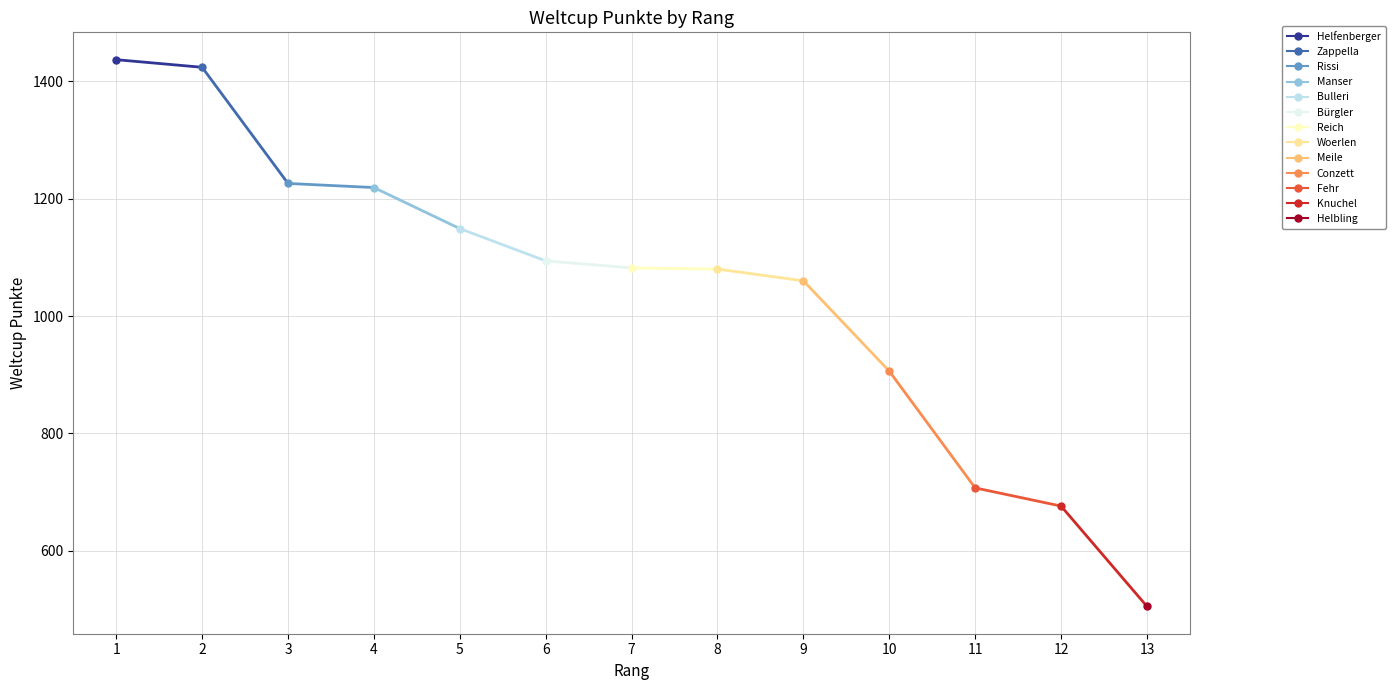

Count the number of values greater than 1082.

6